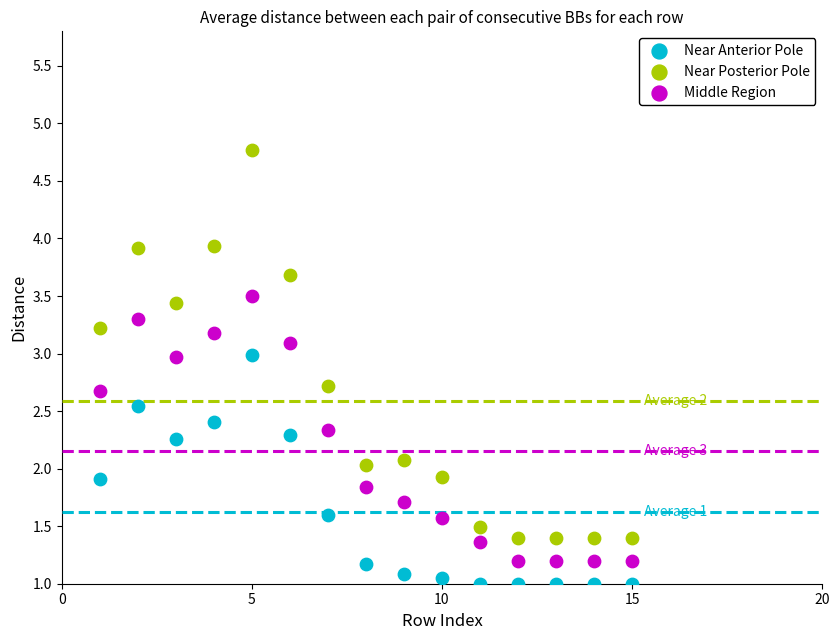

Which series reaches the minimum Y coordinate?

Near Anterior Pole